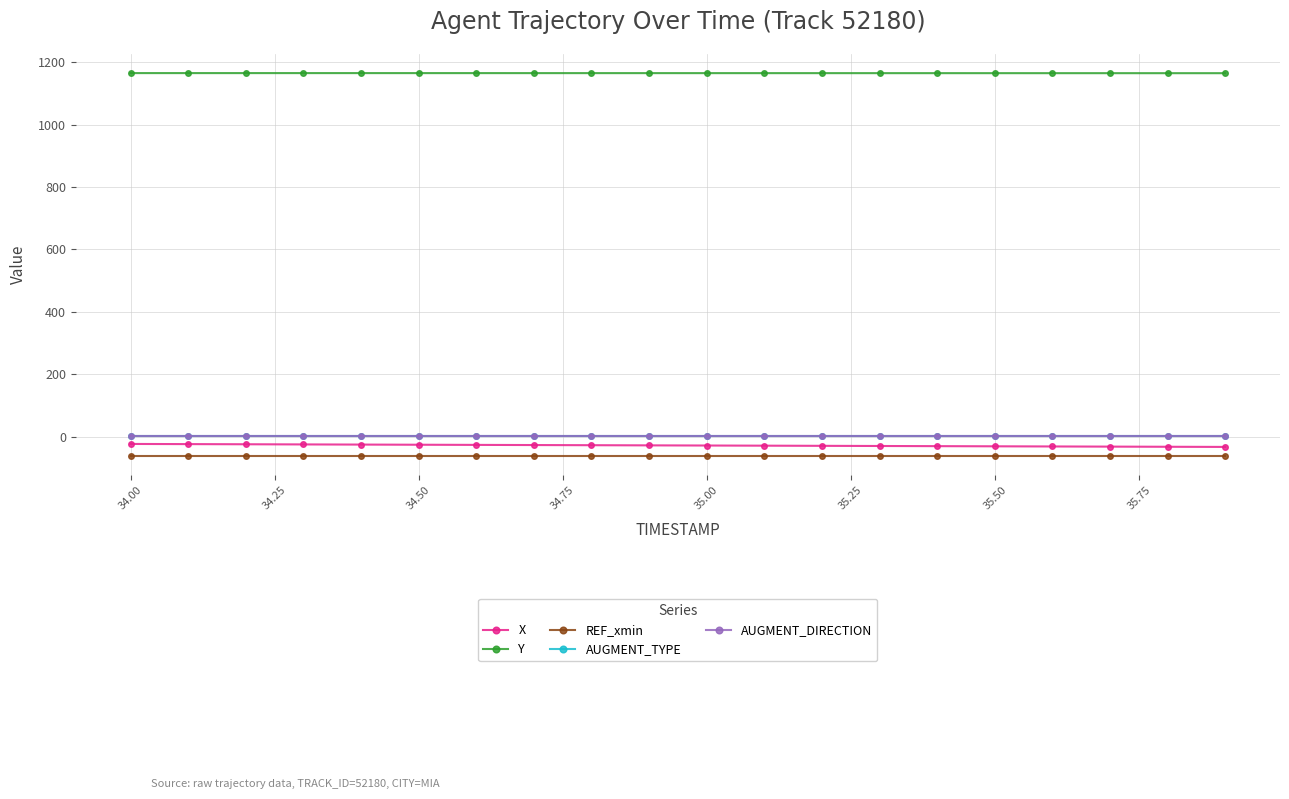

What is the minimum value shown in the chart?

-60.8